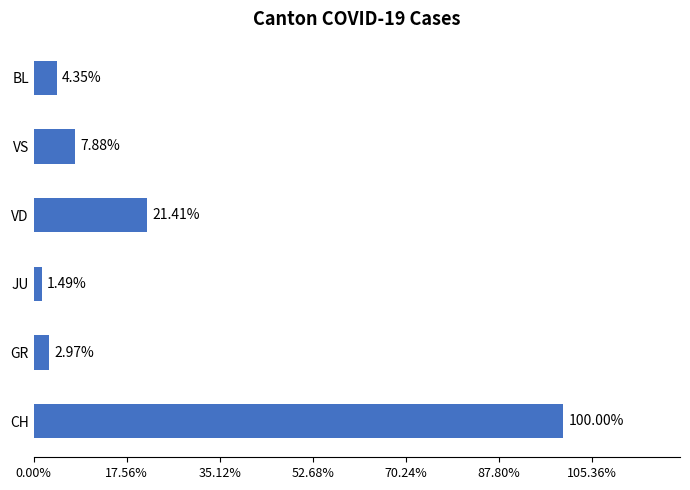

How many distinct data groups are displayed?

1